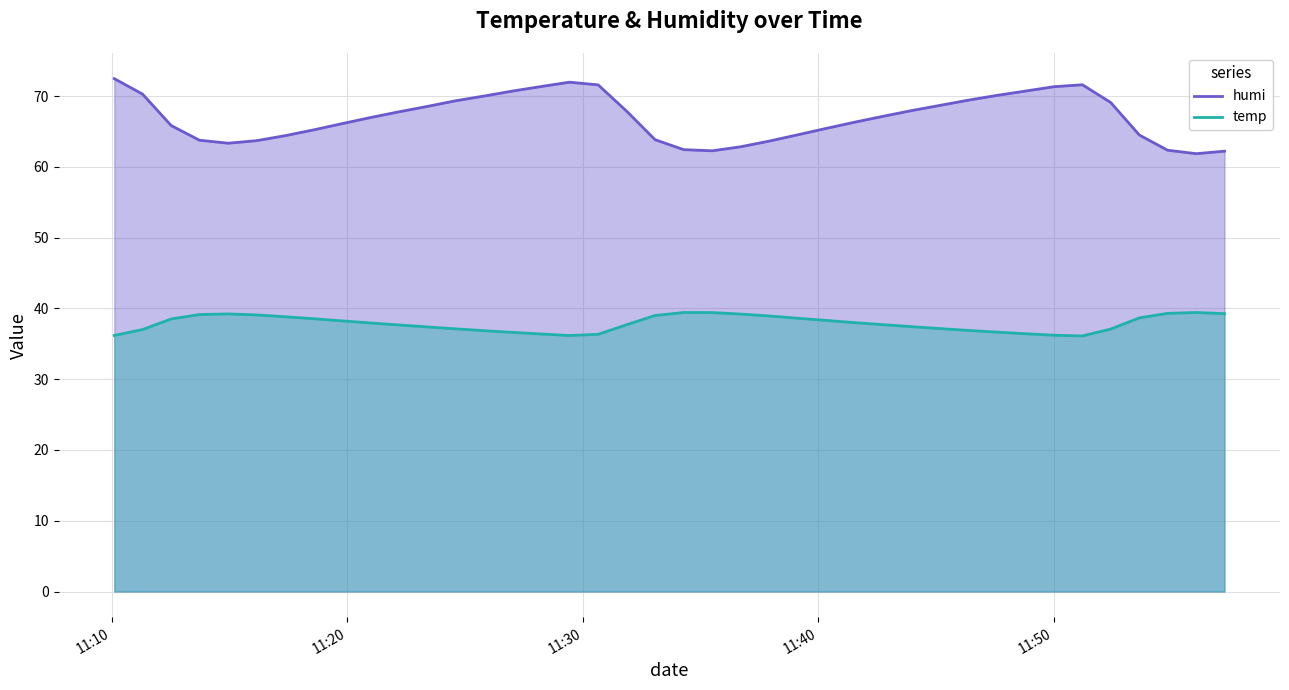

What is the label of the 20th point from the right?

2013-09-25 11:34:17